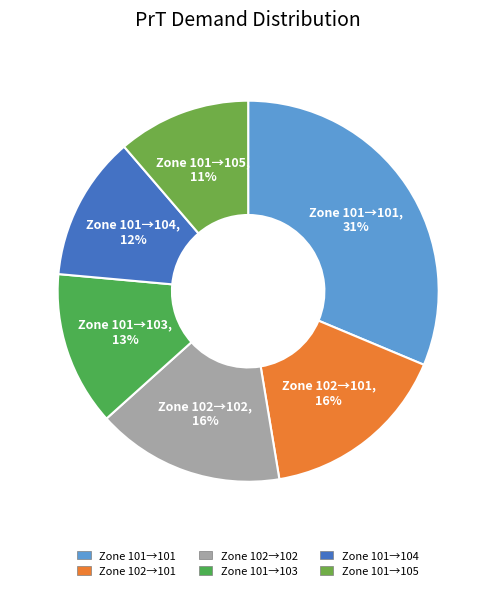

To the nearest percent, what is the average slice percentage?

17%